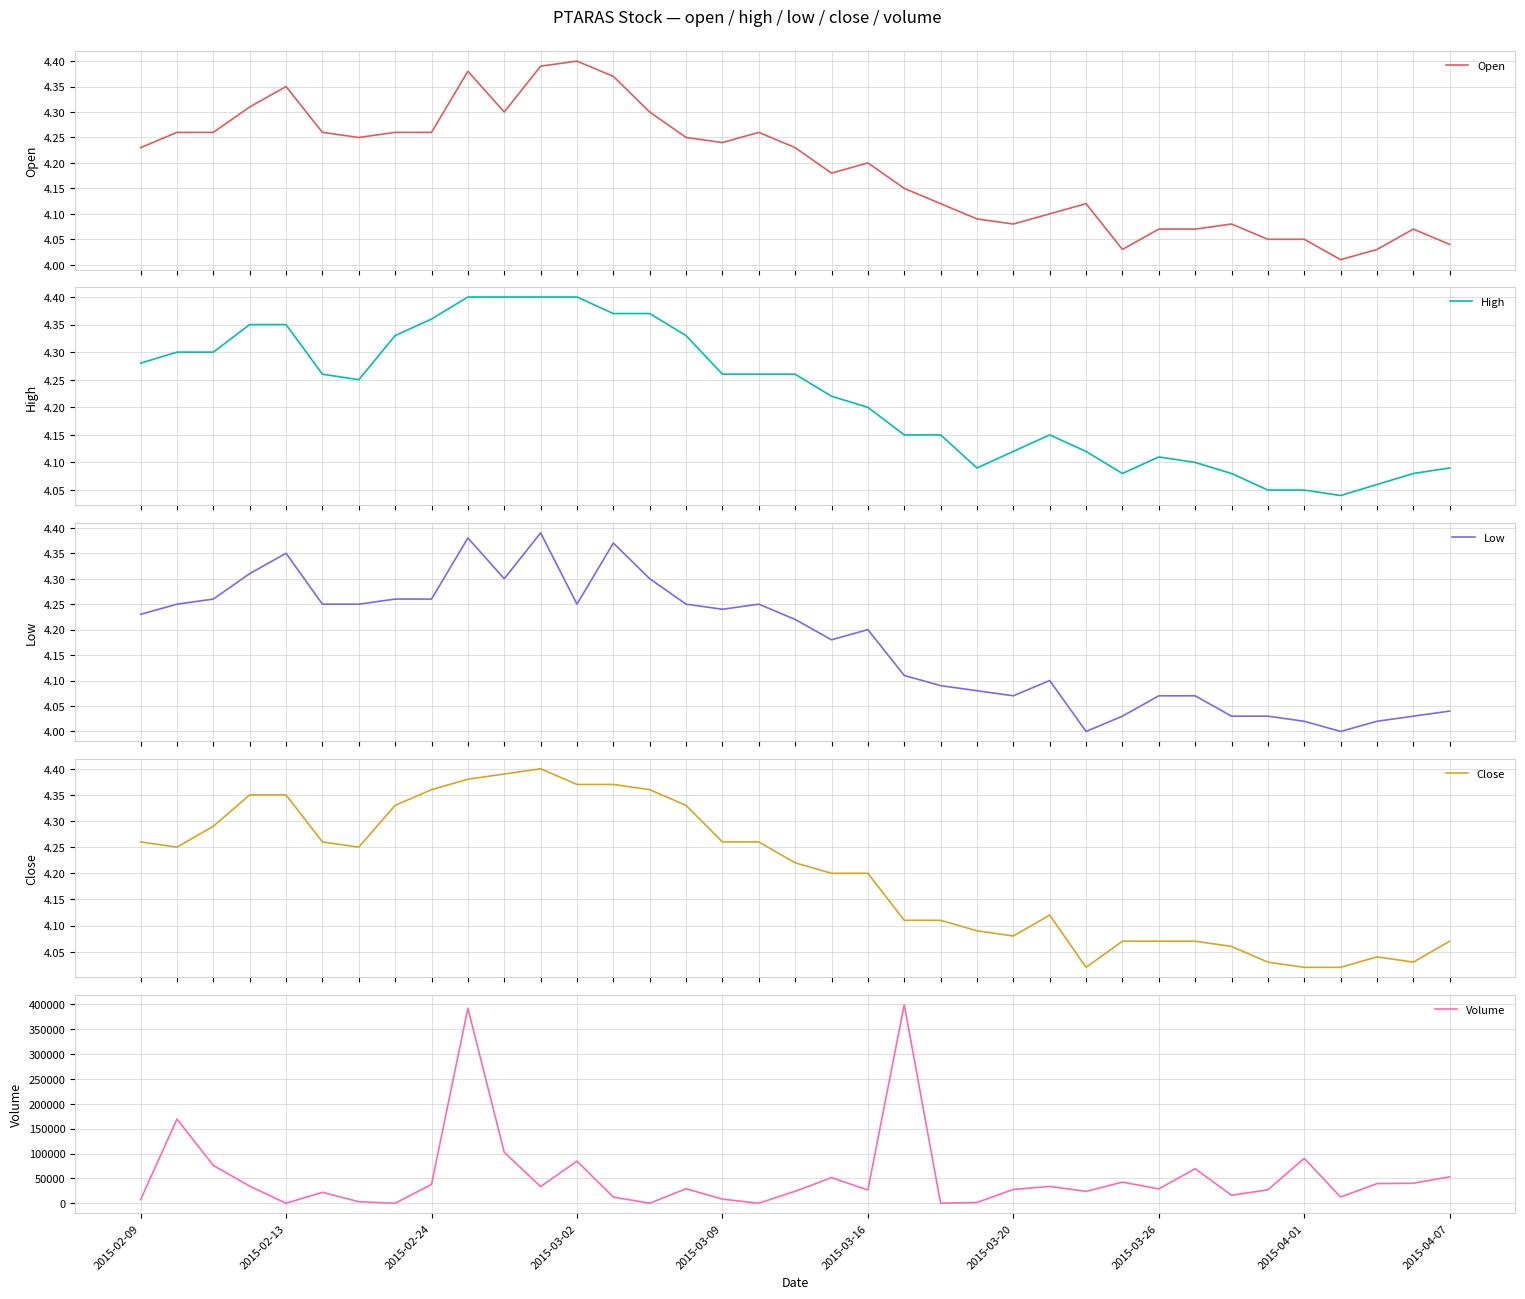

What is the highest value of the Volume series?

399300